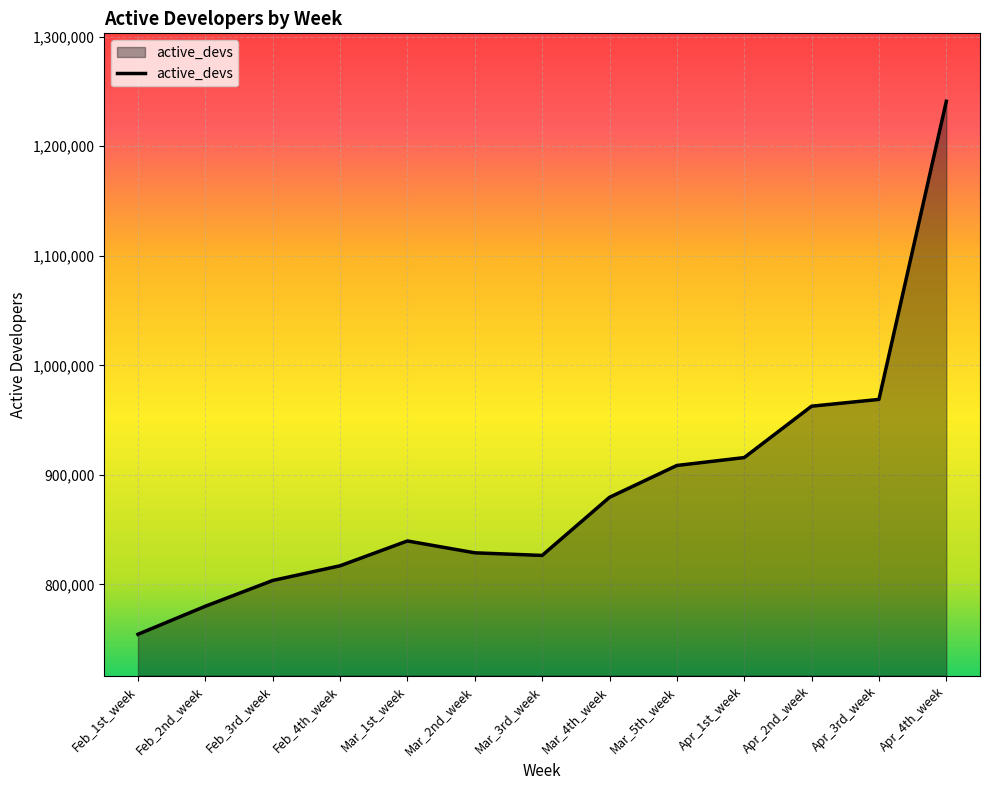

Reading left to right, what are all the values shown in this chart?

754470.0	780056.0	803582.0	817007.0	839663.0	828848.0	826452.0	879510.0	908584.0	915793.0	962715.0	968899.0	1241073.8